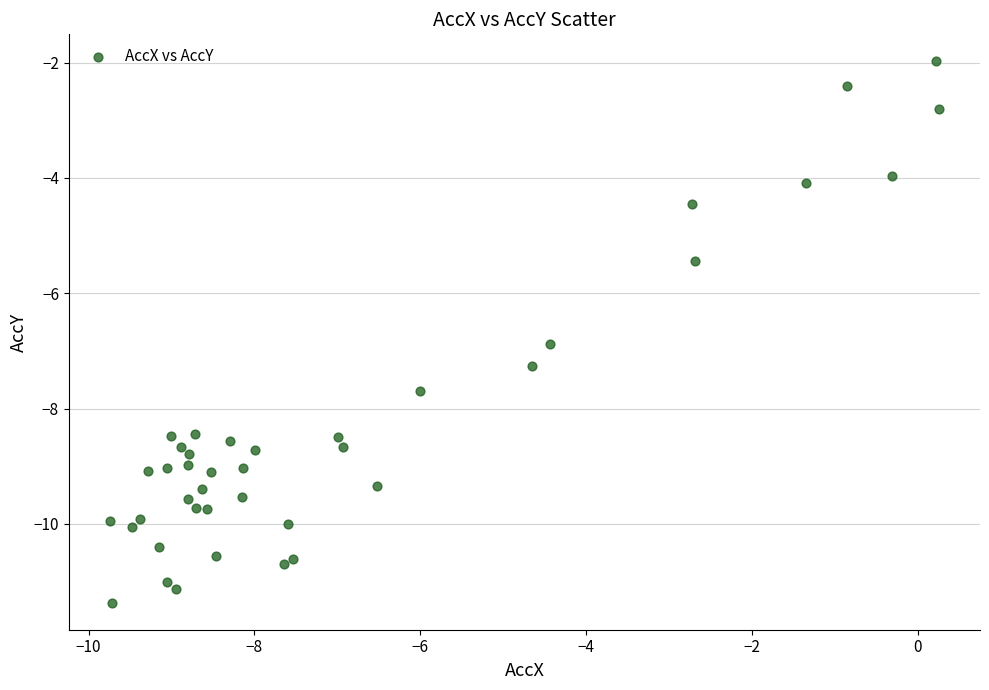

What Y value in the scatter plot is closest to -6?

-5.4